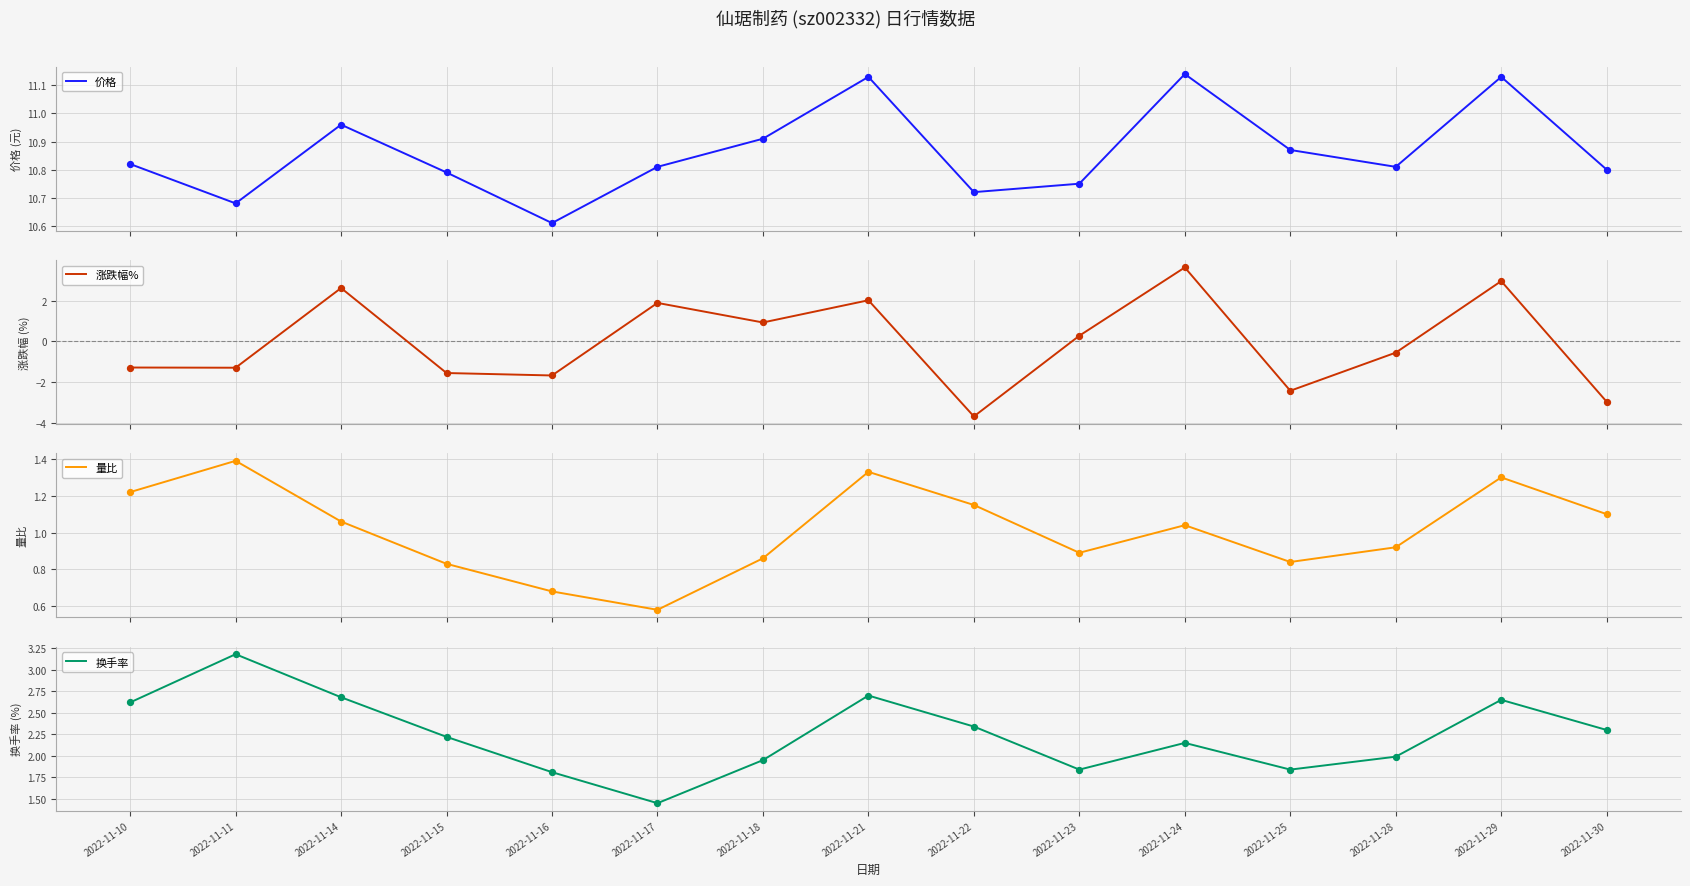

Which series contains the highest Y value?

价格